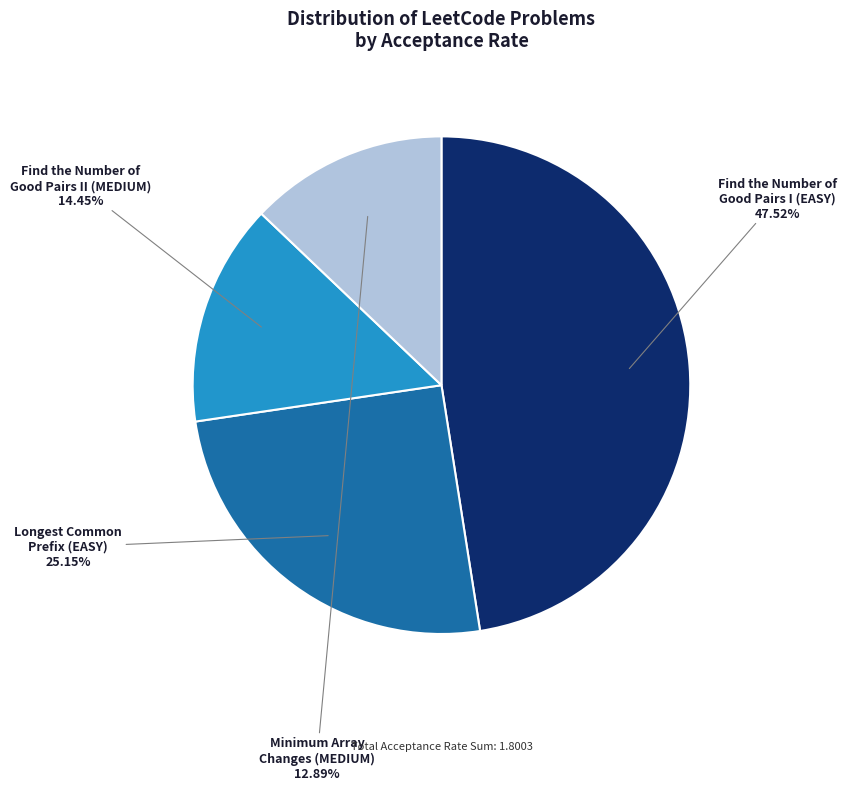

What portion of the pie excludes Minimum Array Changes (MEDIUM)?

87.1%